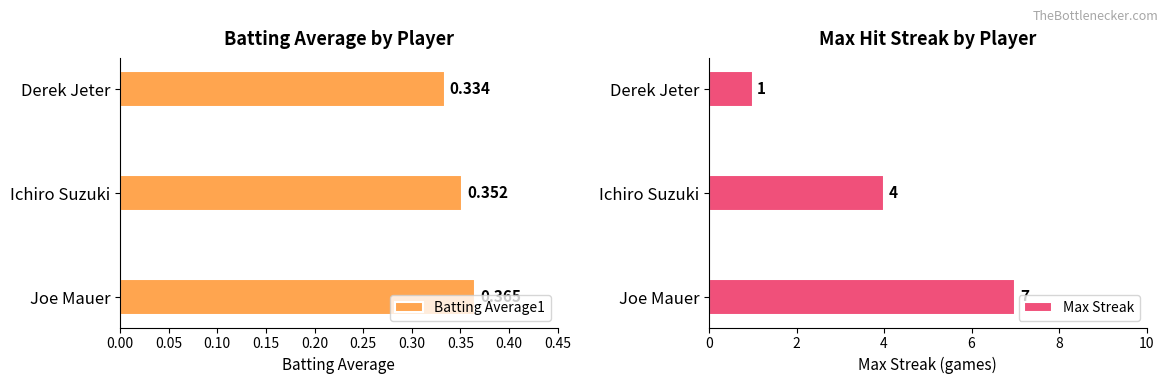

How many categories are shown in the chart?

3